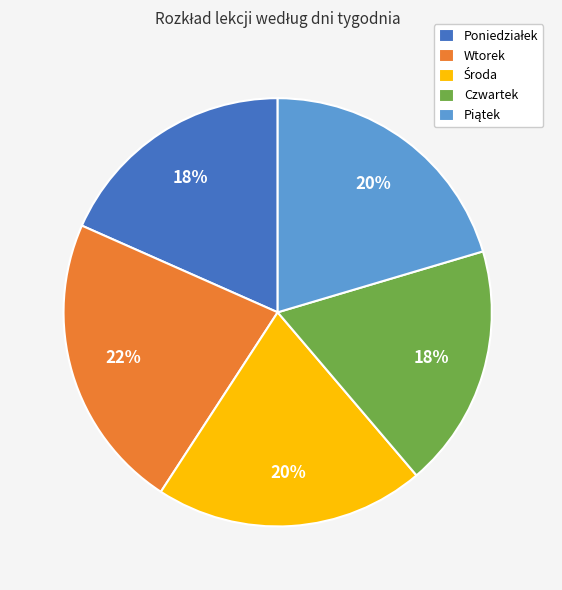

Which slice is the largest?

Wtorek